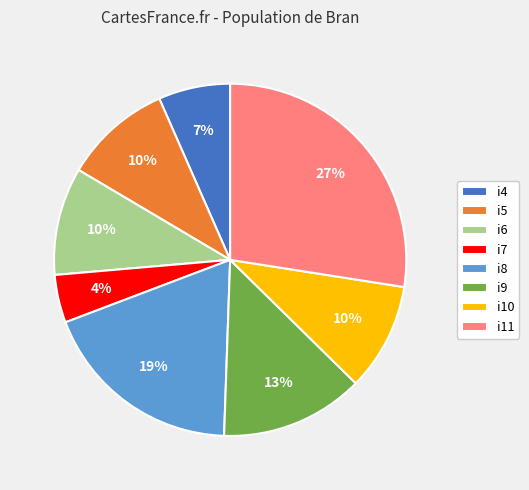

To the nearest percent, what percentage of the pie is i10?

10%